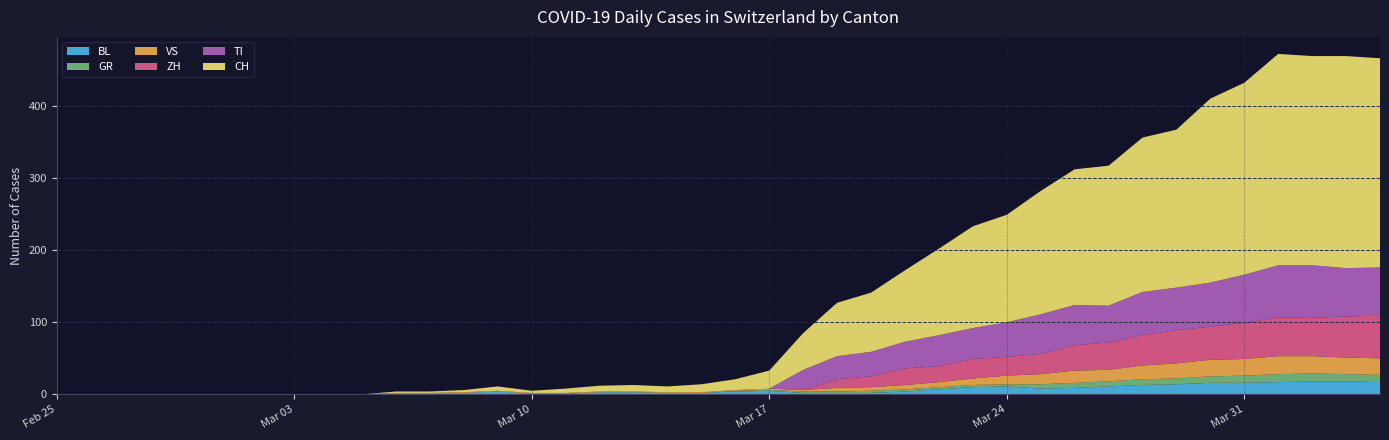

Reading left to right, list all the values displayed in this chart.

ZH: 0	0	0	0	0	0	0	0	0	0	0	0	0	0	0	0	0	0	0	0	0	0	0	12	15	23	22	27	26	28	35	38	42	46	46	50	54	53	57	59
TI: 0	0	0	0	0	0	0	0	0	0	0	0	0	0	0	0	0	0	0	0	0	0	28	32	34	37	43	43	48	55	56	51	60	59	61	67	72	73	67	67
GR: 0	0	0	0	0	0	0	0	0	0	0	0	0	0	0	0	0	0	0	0	1	1	2	2	3	3	3	3	3	6	7	7	8	8	9	10	11	11	10	10
VS: 0	0	0	0	0	0	0	0	0	0	0	0	1	1	1	1	1	1	1	1	1	2	2	5	5	6	7	9	12	14	17	16	19	21	23	23	25	24	23	23
BL: 0	0	0	0	0	0	0	0	0	0	2	2	2	4	1	1	3	3	2	2	4	5	2	2	2	4	7	10	11	8	9	11	13	14	16	16	17	18	18	17
CH: 0	0	0	0	0	0	0	0	0	0	2	2	3	6	3	6	8	9	8	11	15	25	51	74	82	99	120	141	149	171	188	194	214	219	255	266	293	290	294	290